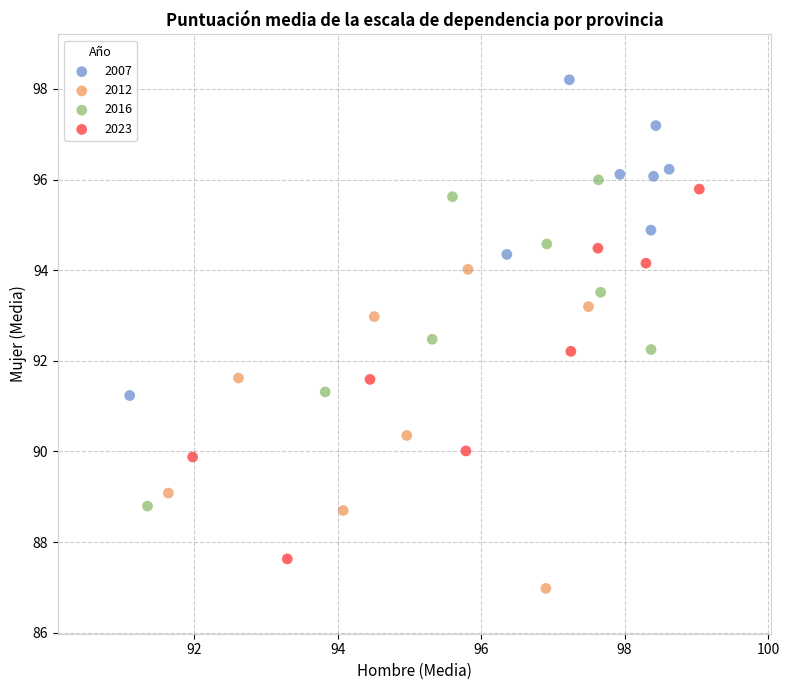

Which series reaches the minimum Y coordinate?

2012